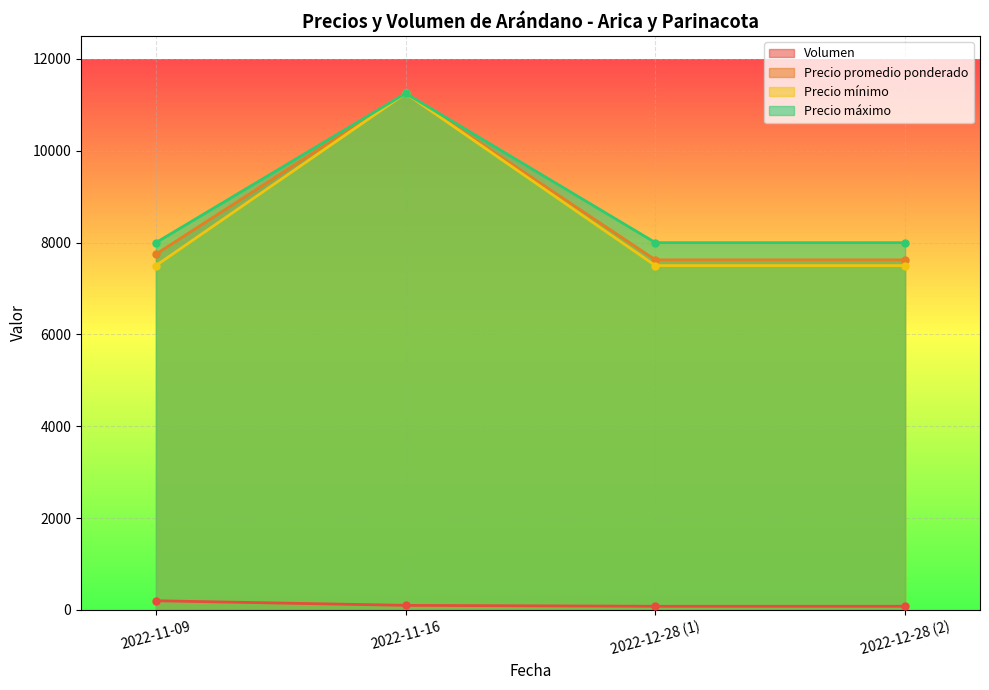

How many distinct data groups are displayed?

4